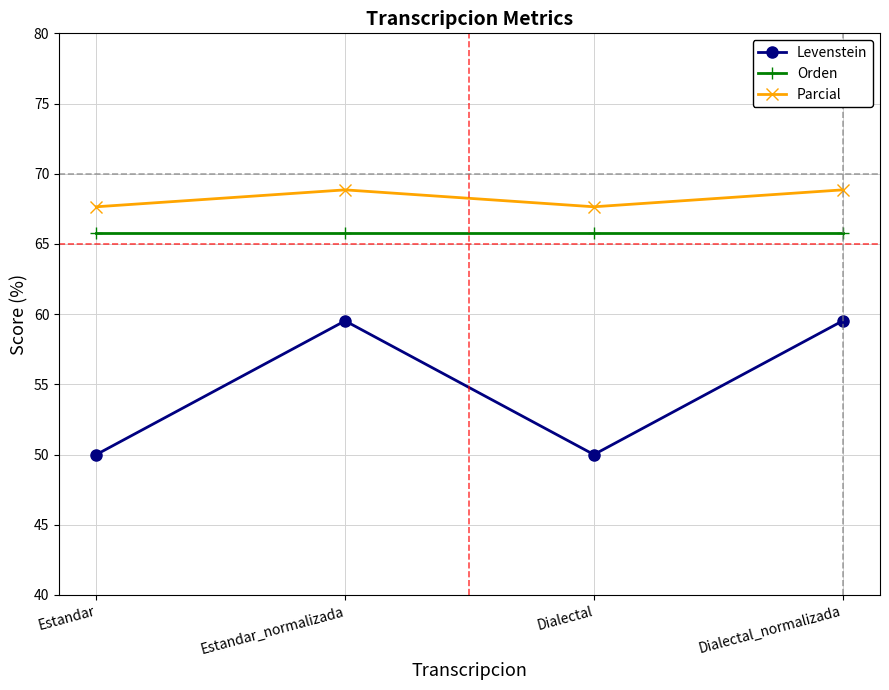

What is the difference between the maximum and minimum values in the Levenstein series?

9.5